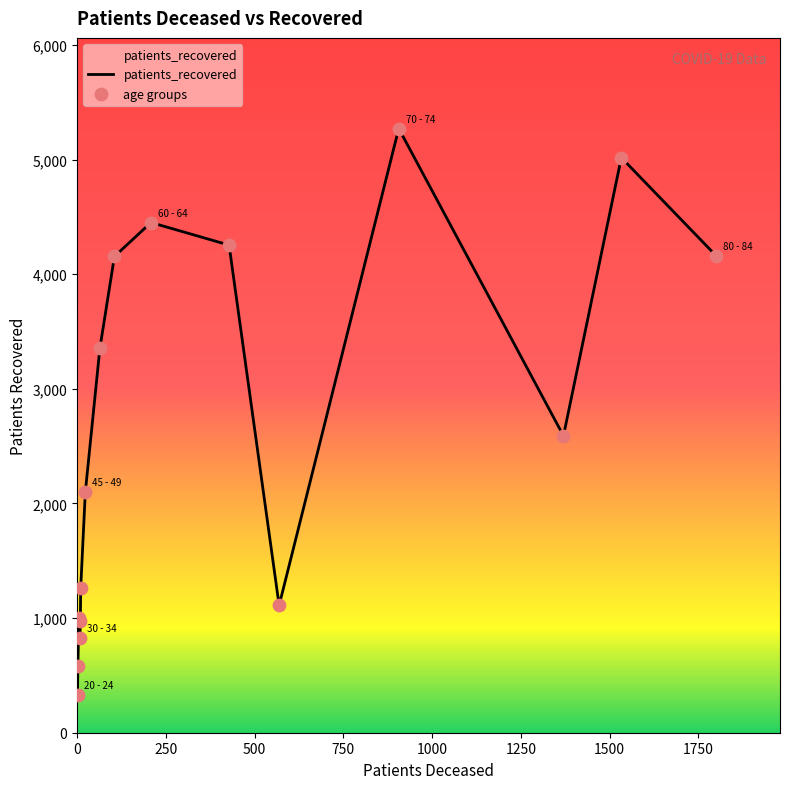

What is the difference between the maximum and minimum values?

4942